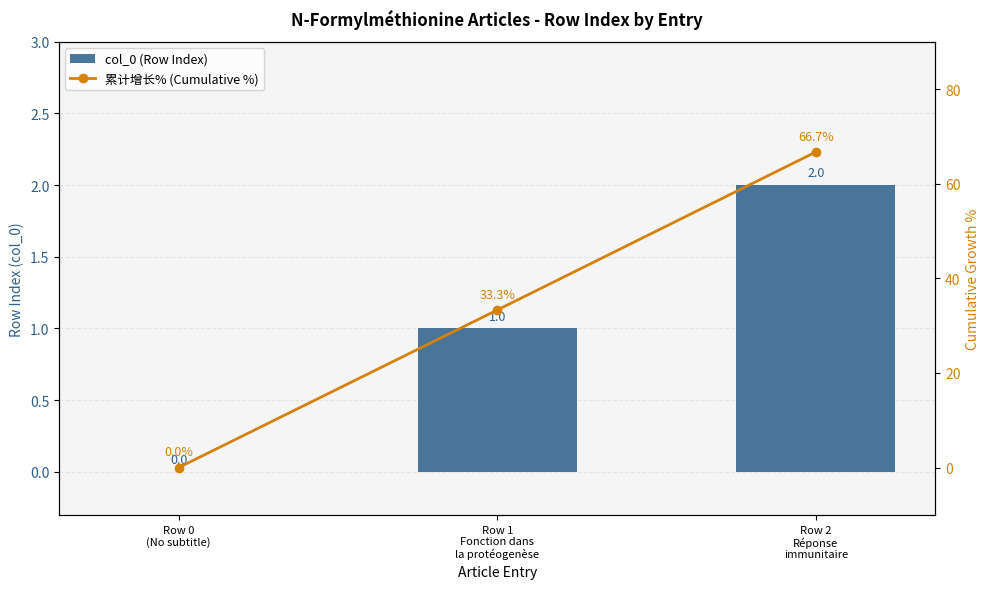

What is the difference between the highest and lowest values at Row 2
Réponse
immunitaire?

64.7